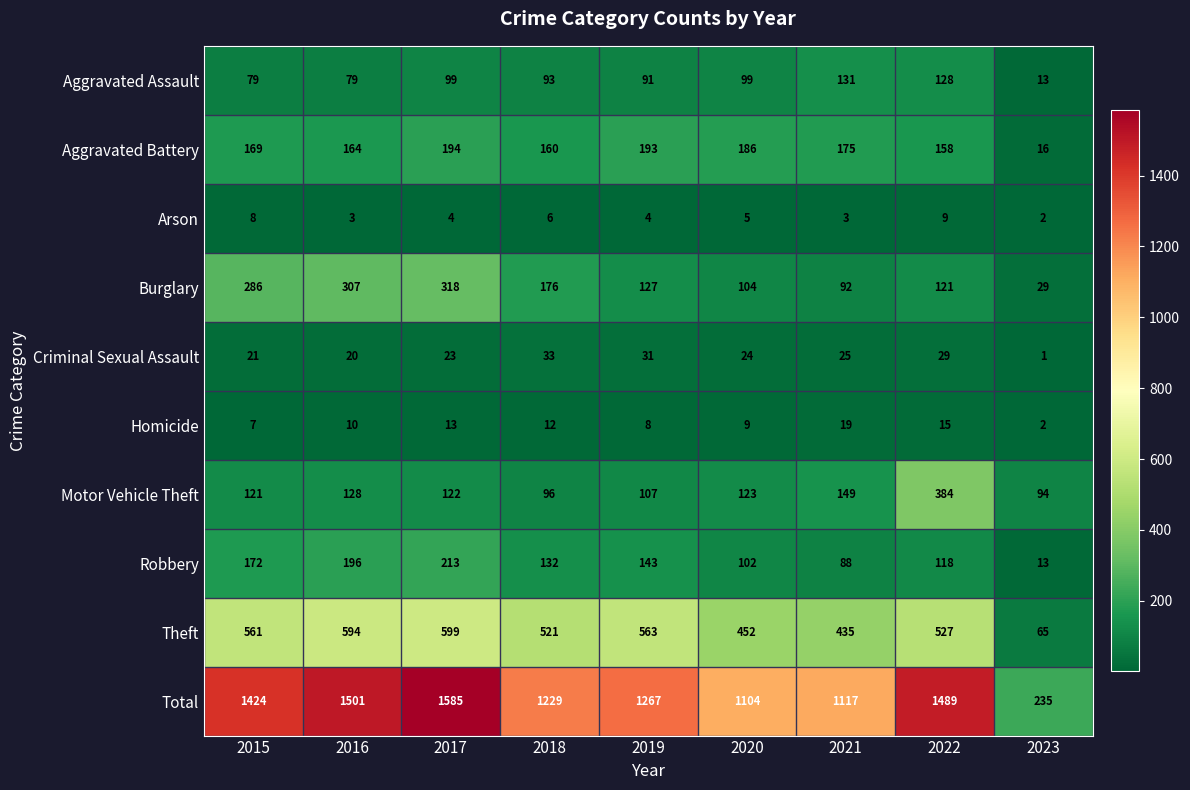

What is the greatest value displayed?

1585